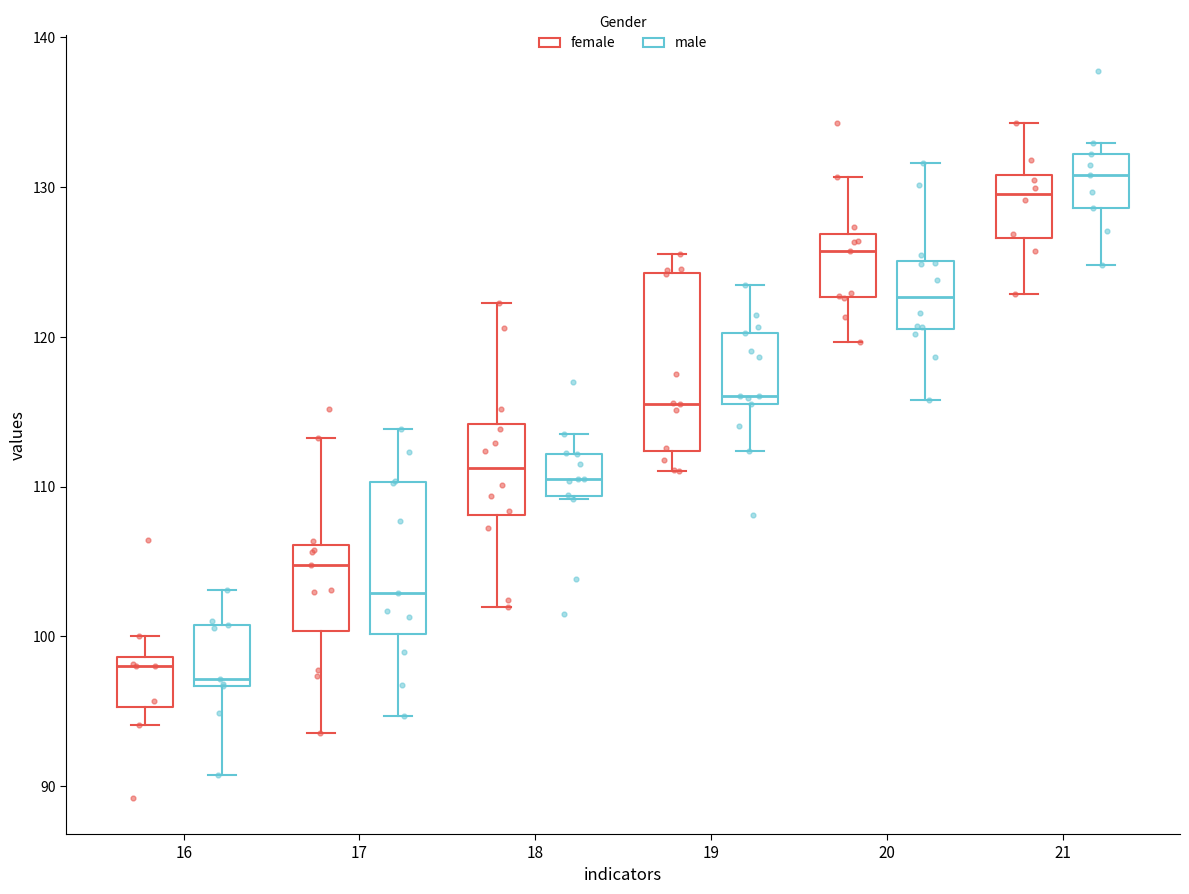

Where does the median line of the box for 21 (male) sit on the y-axis? The values are not printed on the chart, so give them approximately, as read against the axis.

131